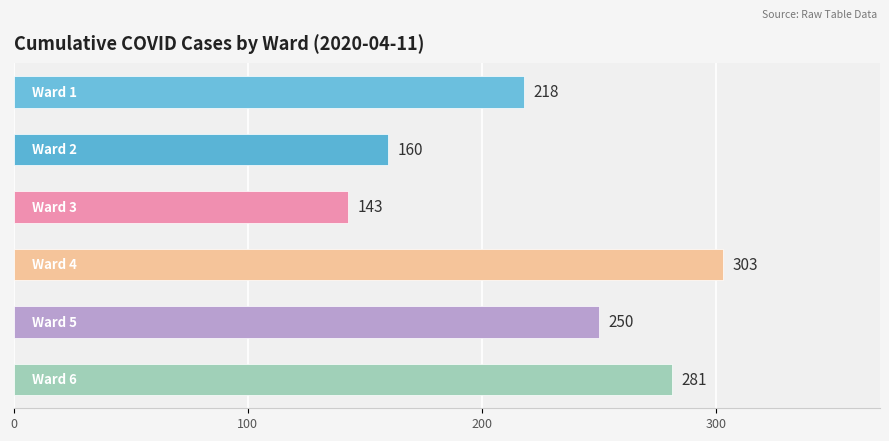

What is the difference between the second highest and minimum values?

138